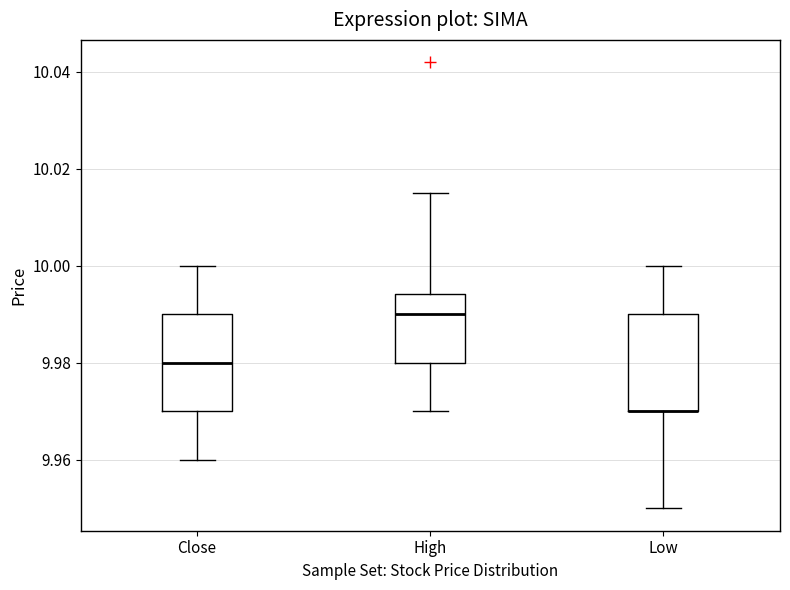

Where does the upper whisker of the box for Low end on the y-axis? The values are not printed on the chart, so give them approximately, as read against the axis.

10.000